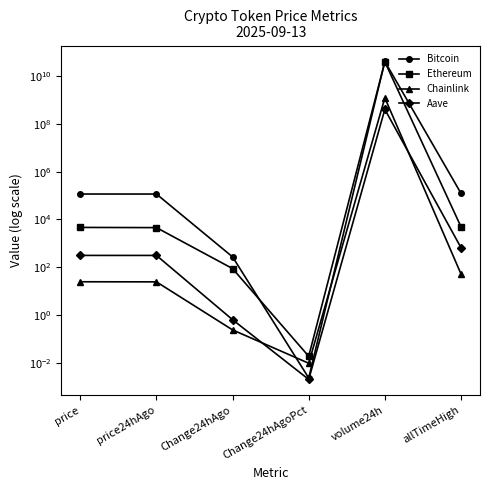

What is the difference between the maximum and second lowest values in the Ethereum series?

38889066407.1